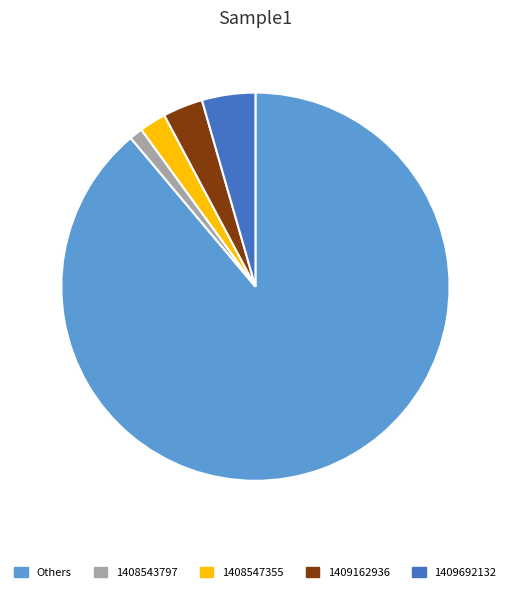

How many slices are in this pie chart?

5